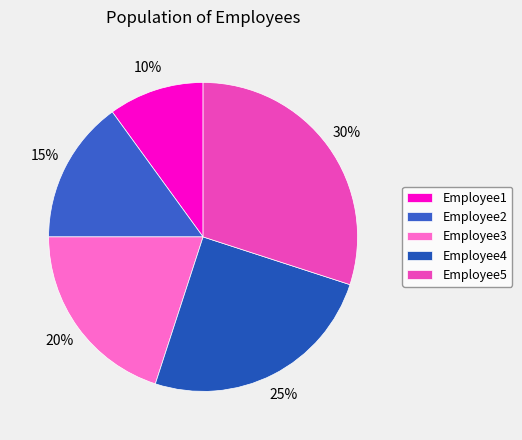

Is the sum of Employee3 and Employee4 greater than half?

No